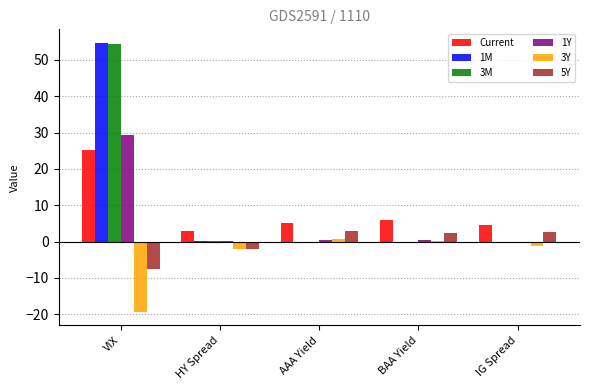

Are the bars grouped side by side (vs. stacked)?

Yes